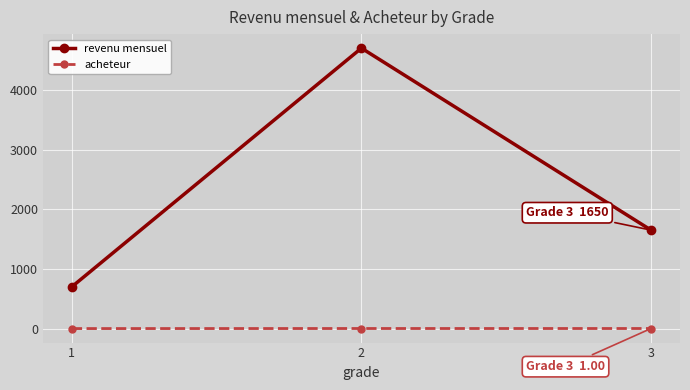

At which label is revenu mensuel closest to 2700?

3